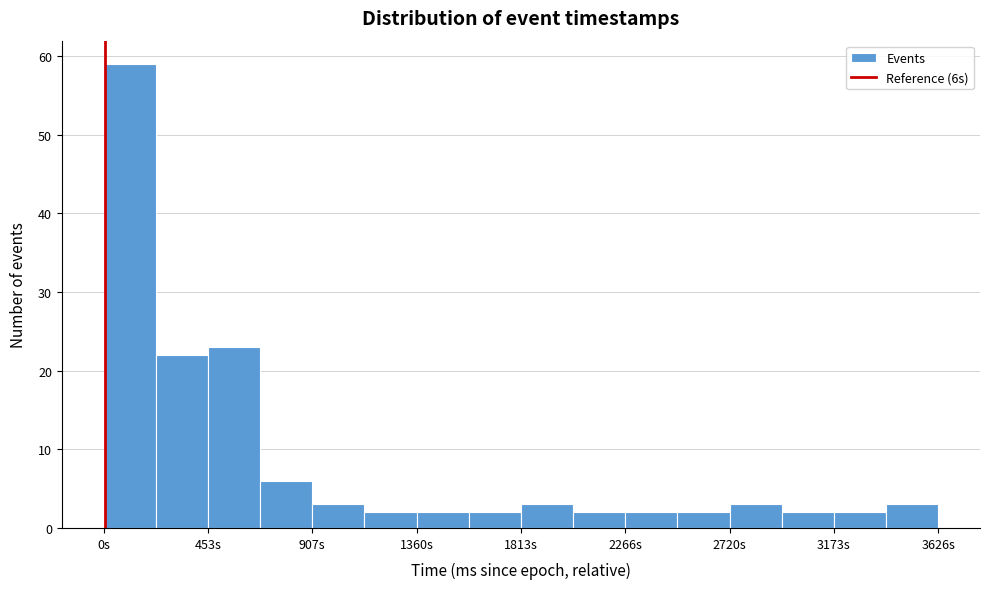

Which range on the x-axis has the tallest bar?

0 to 250